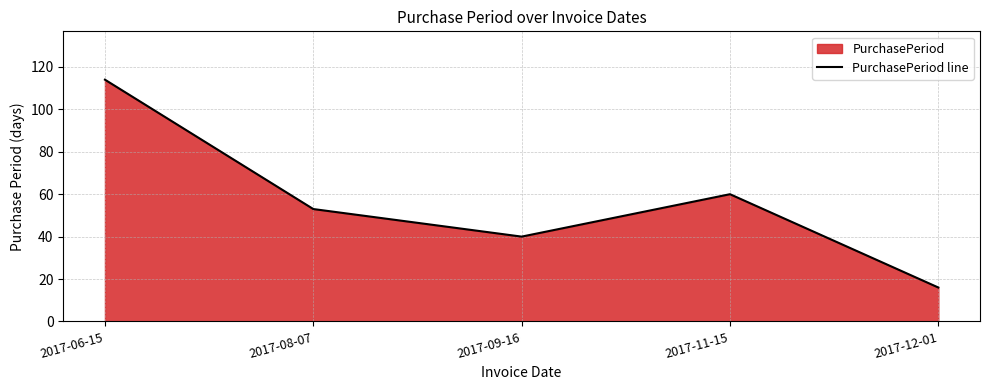

Where does the data first go above 53?

2017-06-15